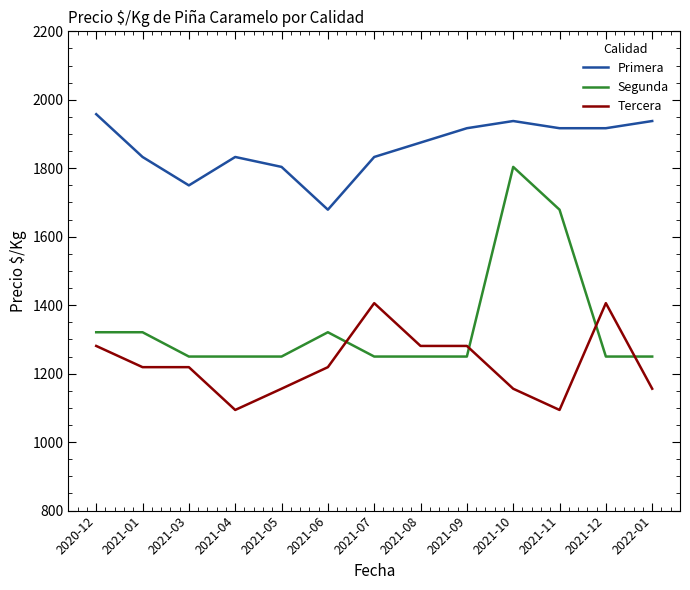

Is it true that Tercera equals 1963 at 2021-06?

False